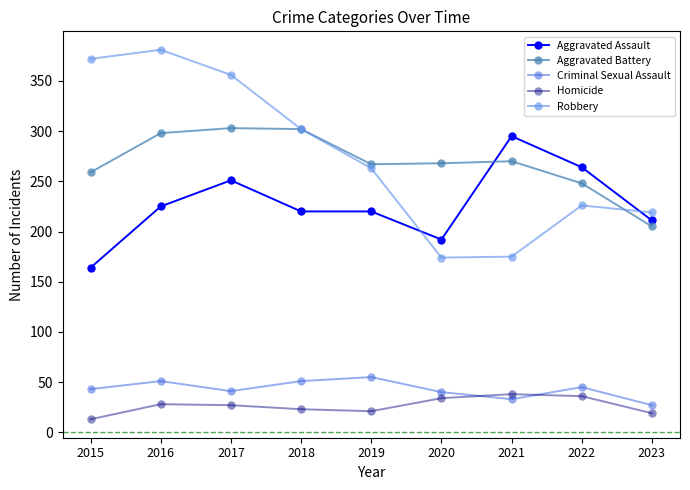

Where is the first local maximum for Criminal Sexual Assault?

2016